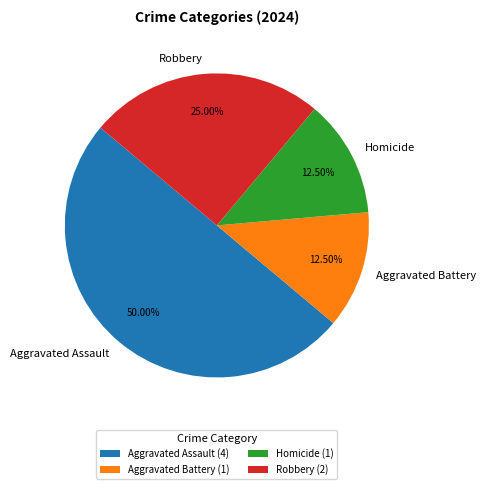

Approximately how many times larger is the value at Robbery compared to Homicide?

2.0